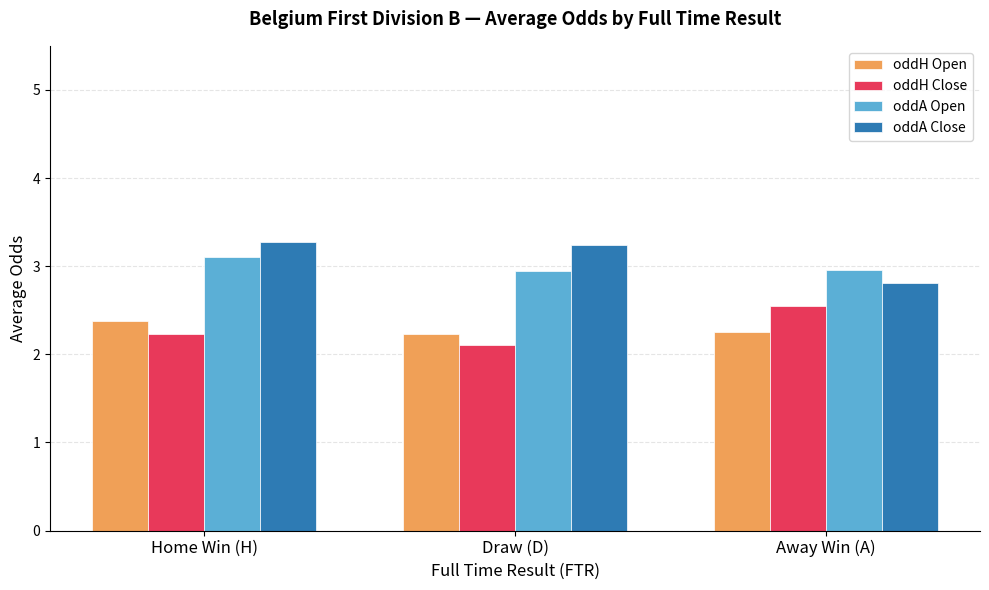

What is the label of the 2nd bar from the left?

Draw (D)